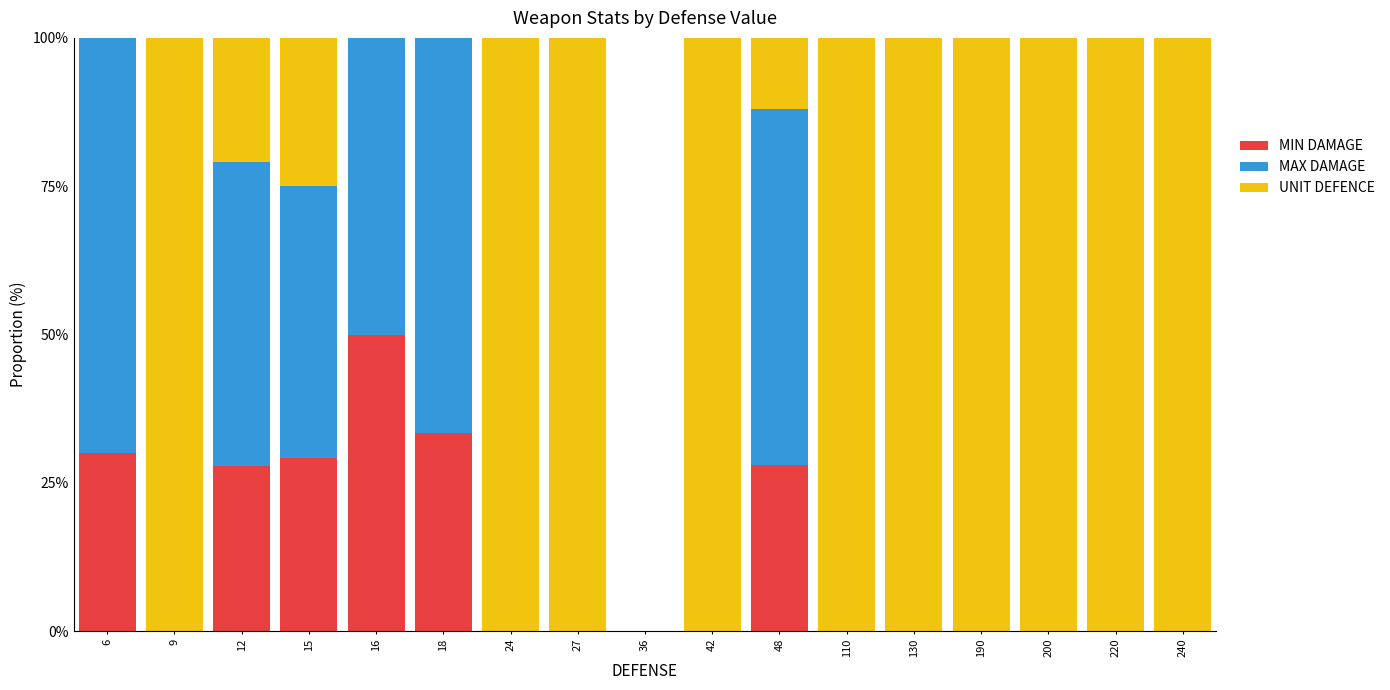

What is the maximum value for MIN DAMAGE?

50.0